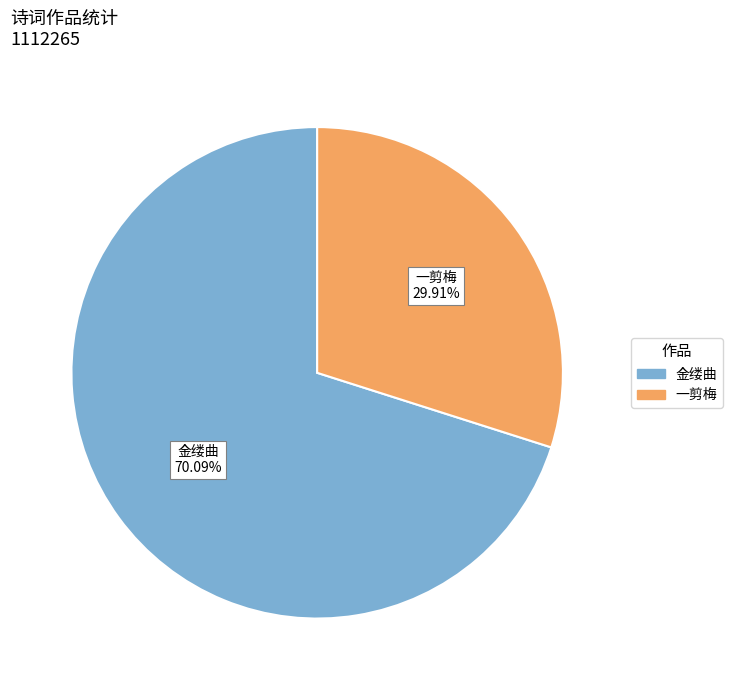

Combined, do 金缕曲 and 一剪梅 account for over 50%?

Yes